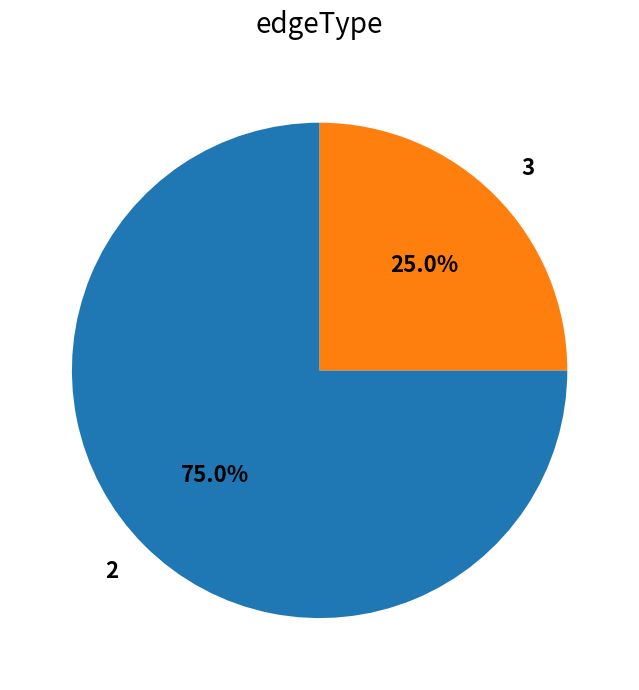

Does any single category account for the majority?

Yes